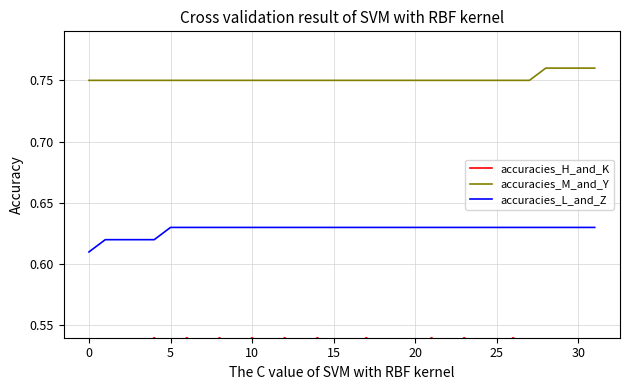

True or false: accuracies_L_and_Z and accuracies_M_and_Y intersect in this chart.

False